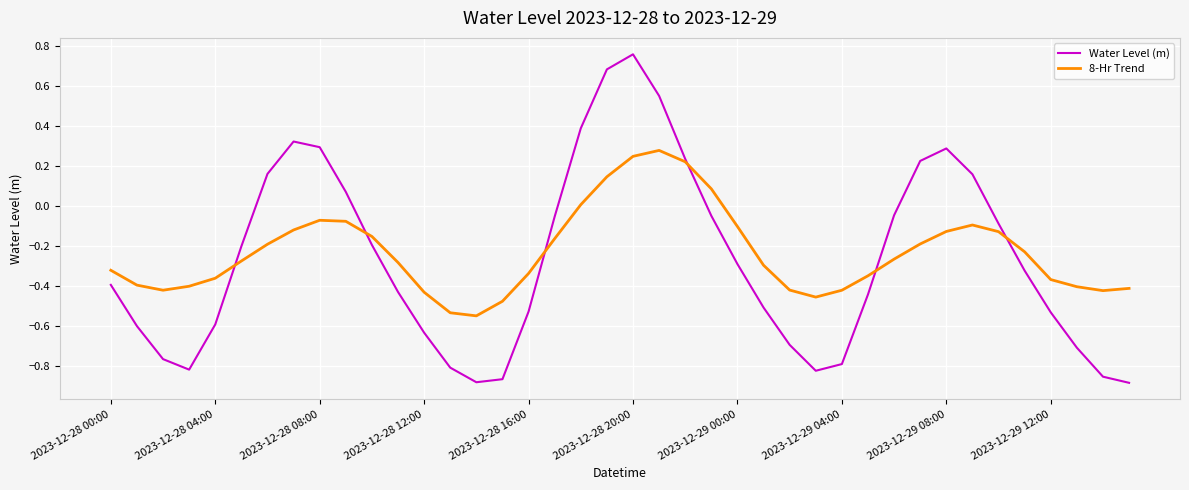

Which series has the widest spread of values?

Water Level (m)